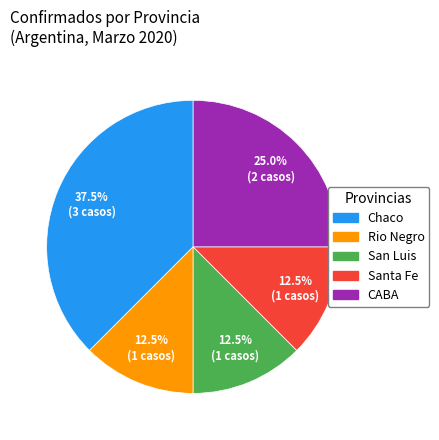

Is San Luis the majority of the pie?

No